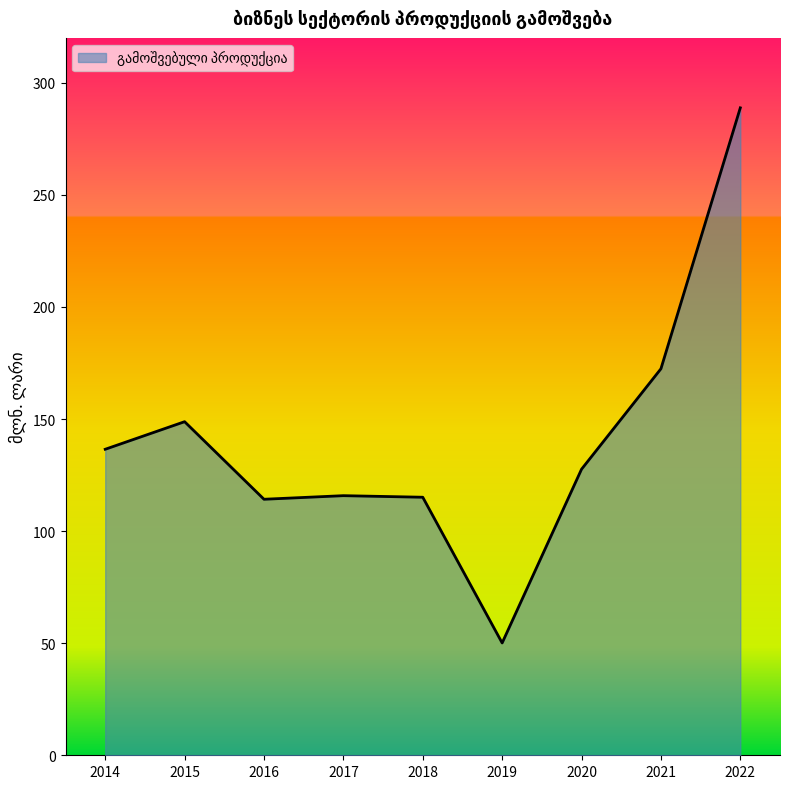

Which label corresponds to the largest value in the chart?

2022